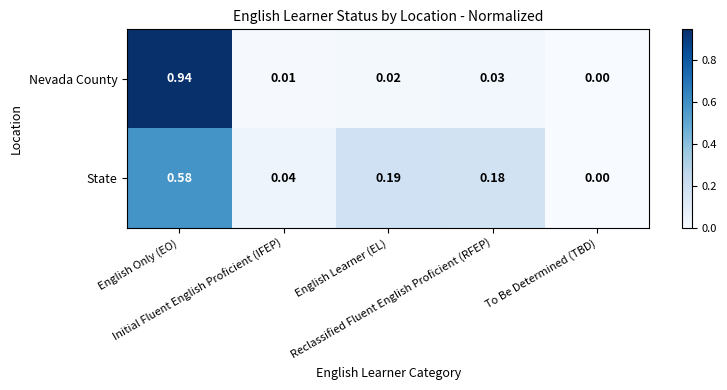

Which series has the largest total across all categories?

Nevada County